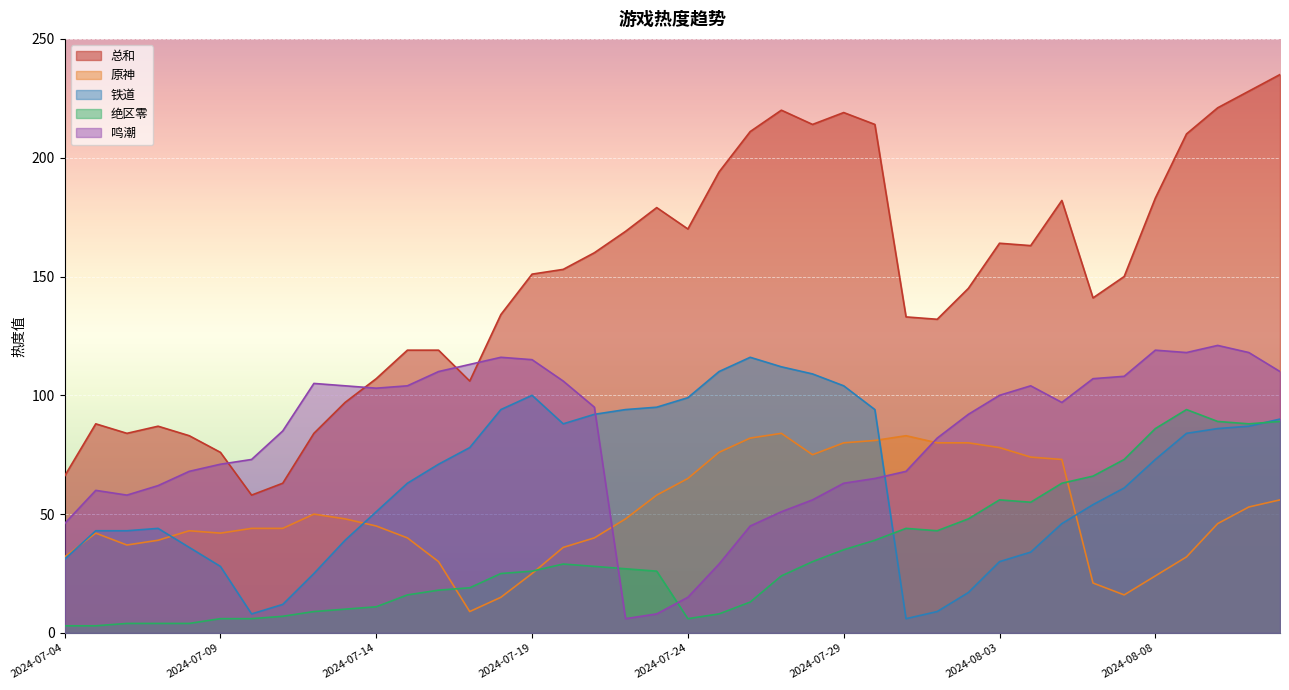

Reading right to left, what are all the values shown in this chart?

总和: 235	228	221	210	183	150	141	182	163	164	145	132	133	214	219	214	220	211	194	170	179	169	160	153	151	134	106	119	119	107	97	84	63	58	76	83	87	84	88	66
原神: 56	53	46	32	24	16	21	73	74	78	80	80	83	81	80	75	84	82	76	65	58	48	40	36	25	15	9	30	40	45	48	50	44	44	42	43	39	37	42	32
铁道: 90	87	86	84	73	61	54	46	34	30	17	9	6	94	104	109	112	116	110	99	95	94	92	88	100	94	78	71	63	51	39	25	12	8	28	36	44	43	43	31
绝区零: 89	88	89	94	86	73	66	63	55	56	48	43	44	39	35	30	24	13	8	6	26	27	28	29	26	25	19	18	16	11	10	9	7	6	6	4	4	4	3	3
鸣潮: 110	118	121	118	119	108	107	97	104	100	92	82	68	65	63	56	51	45	29	15	8	6	95	106	115	116	113	110	104	103	104	105	85	73	71	68	62	58	60	46